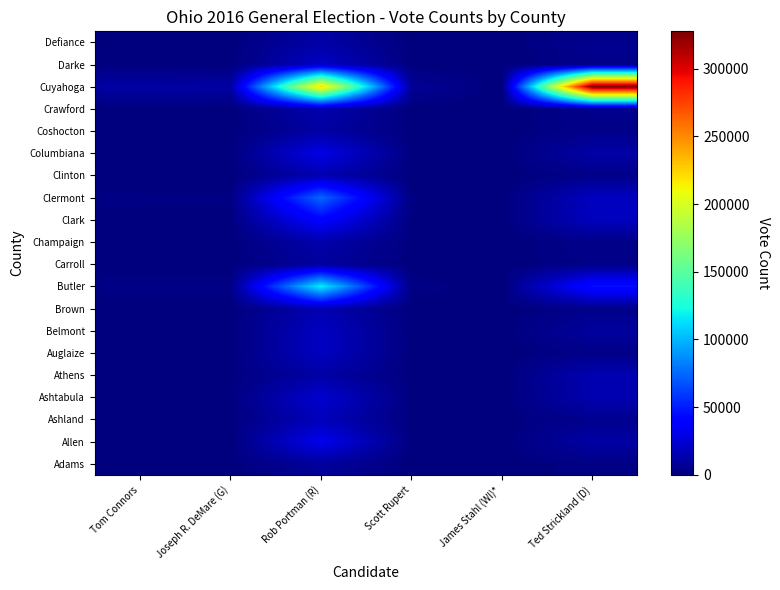

How many series are shown in this chart?

20